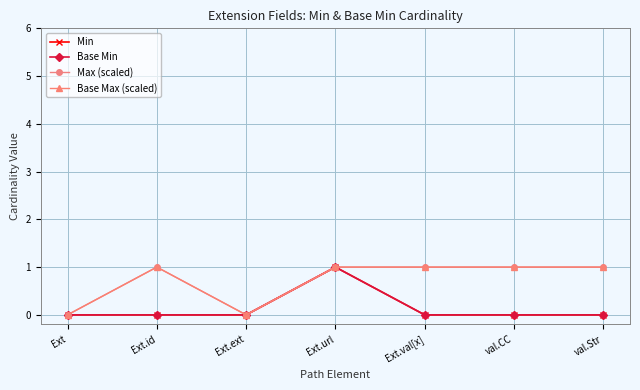

At which label does Base Min reach its peak?

Ext.url